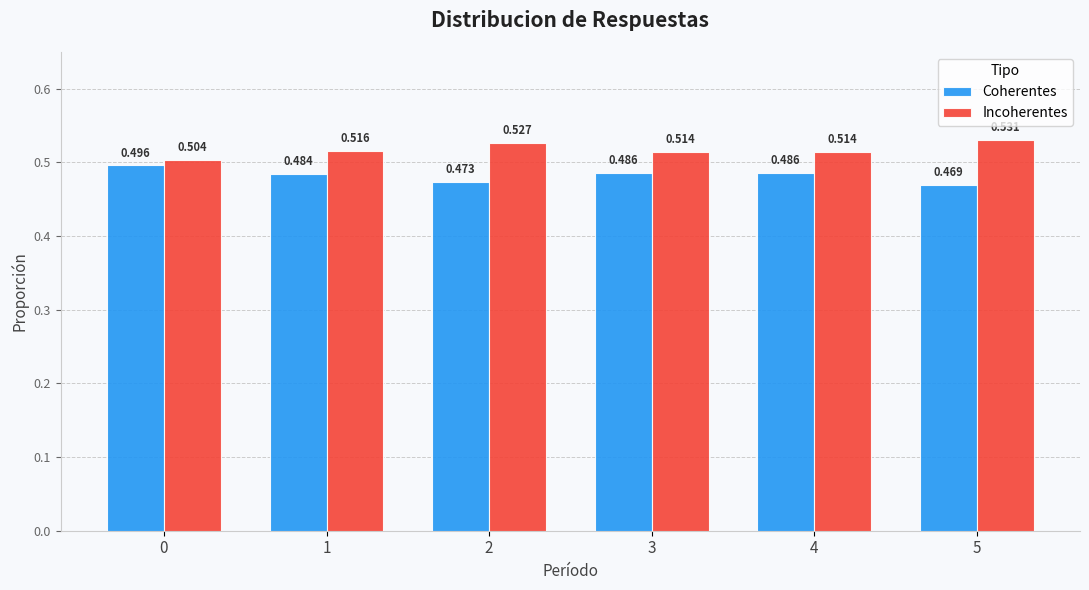

Rank the series at 1 from lowest to highest value.

Coherentes, Incoherentes